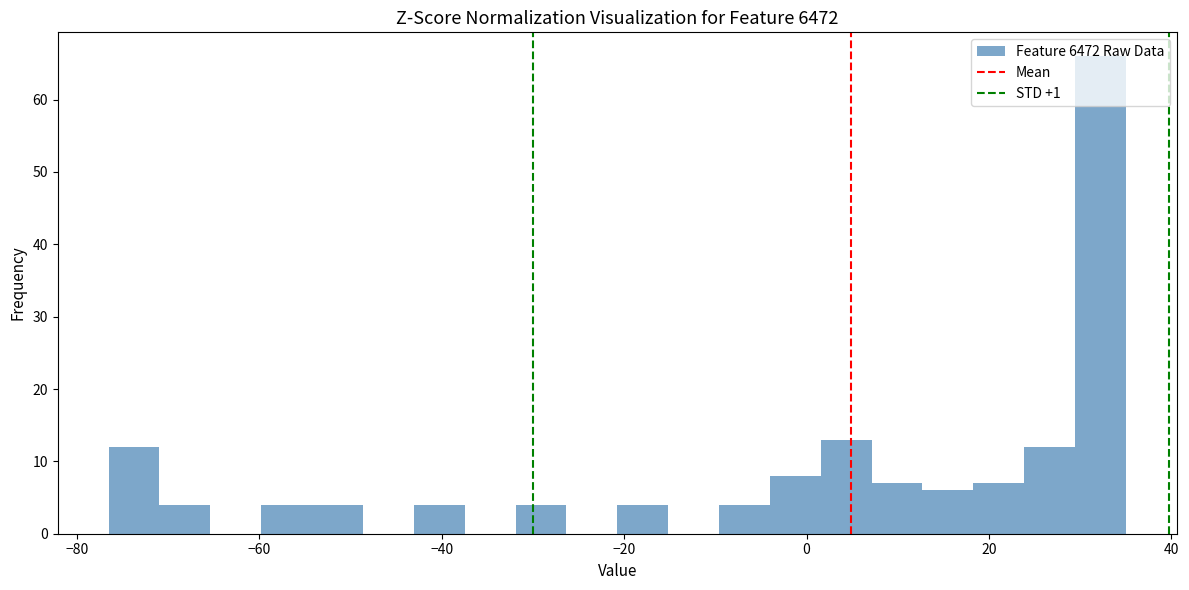

Around what value on the x-axis is the tallest bar? Give the approximate position of its centre, as read against the axis.

32